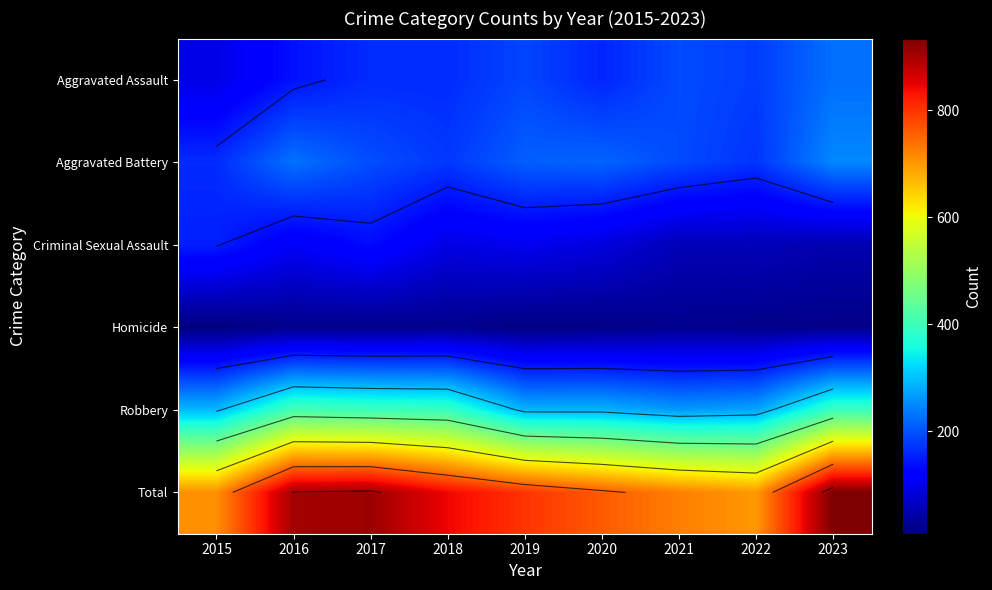

True or false: Homicide has a value of 3 at 2015.

False